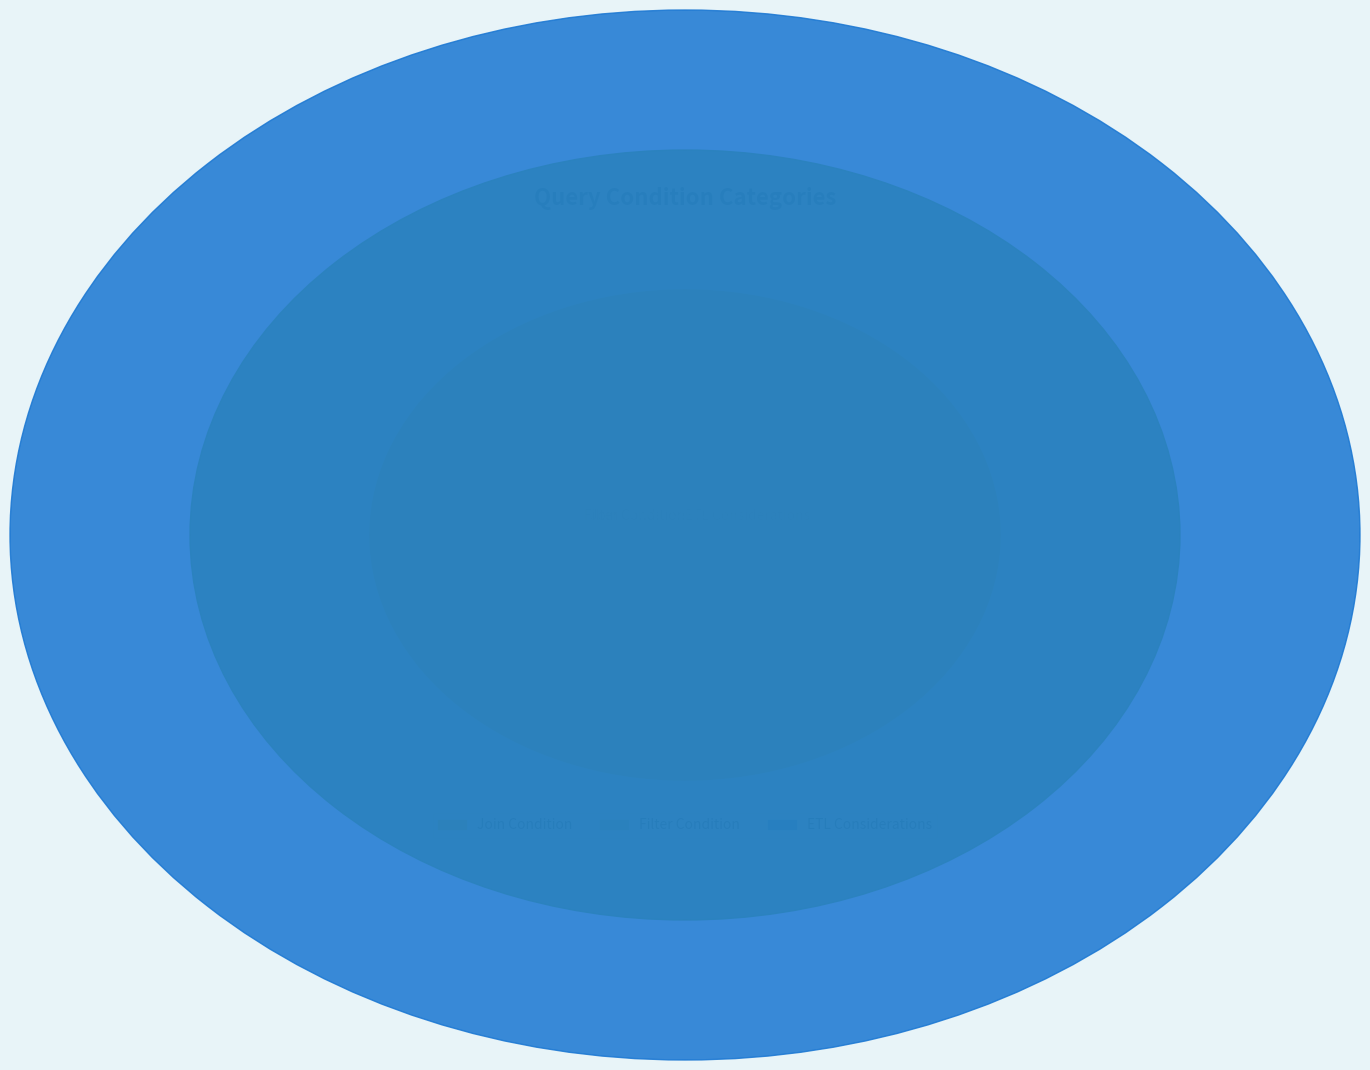

The ETL Considerations slice represents 56% of the pie. True or false?

False